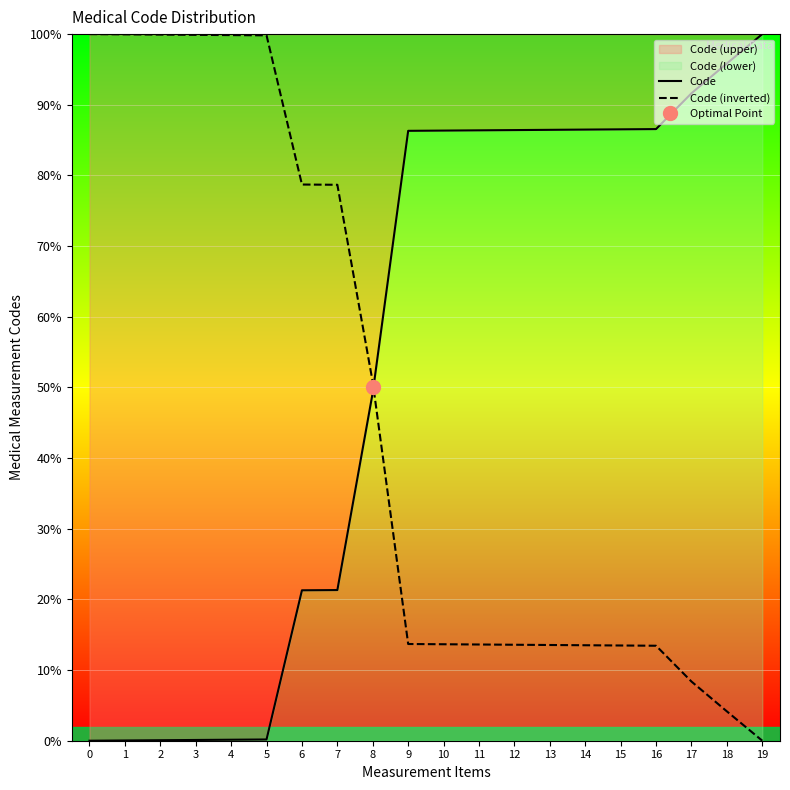

Which category has the lowest value in the Code (inverted) series?

19